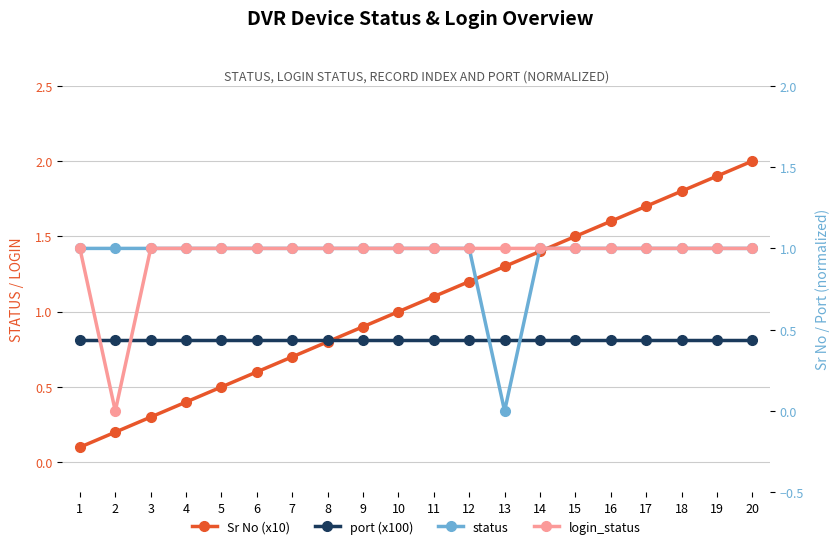

How many times do Sr No (x10) and login_status cross each other?

2